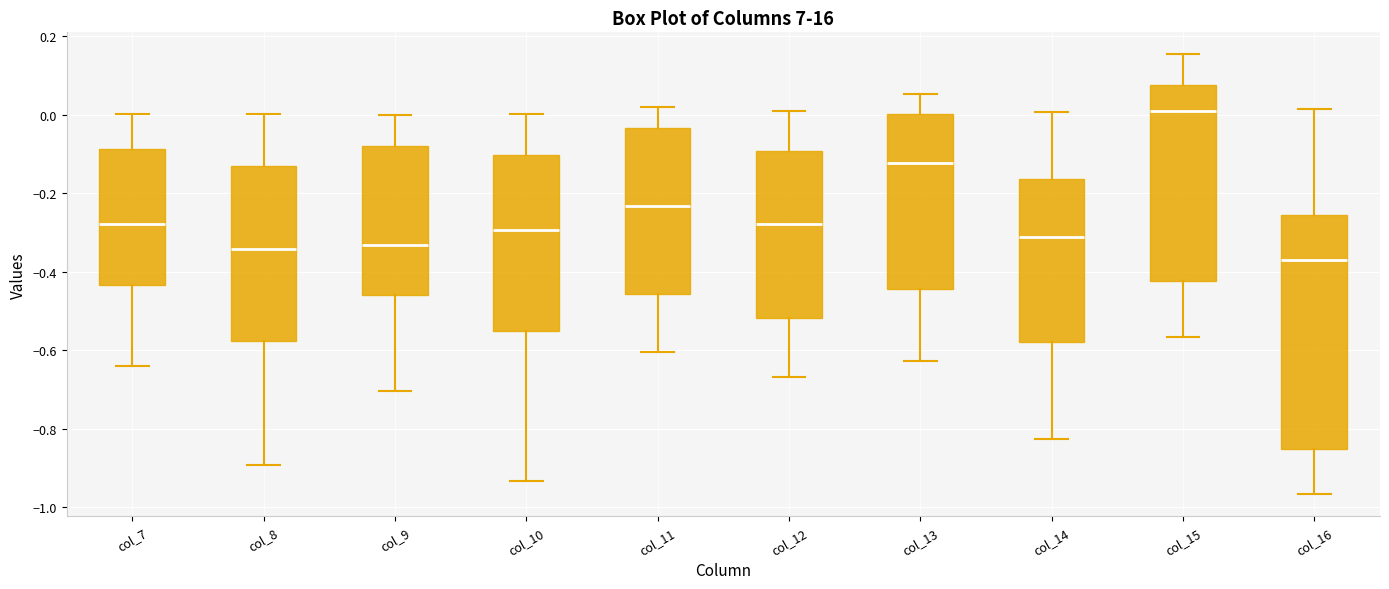

Which box is the tallest, from its lower edge to its upper edge?

col_16